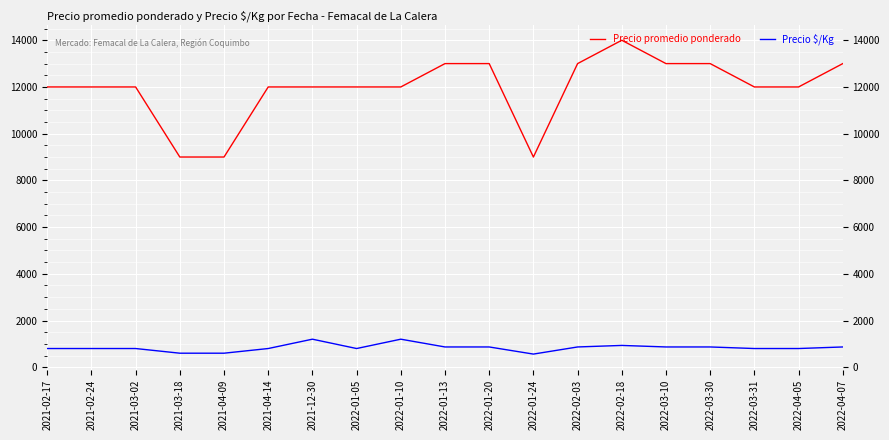

What is the sum of all Precio $/Kg values?

15897